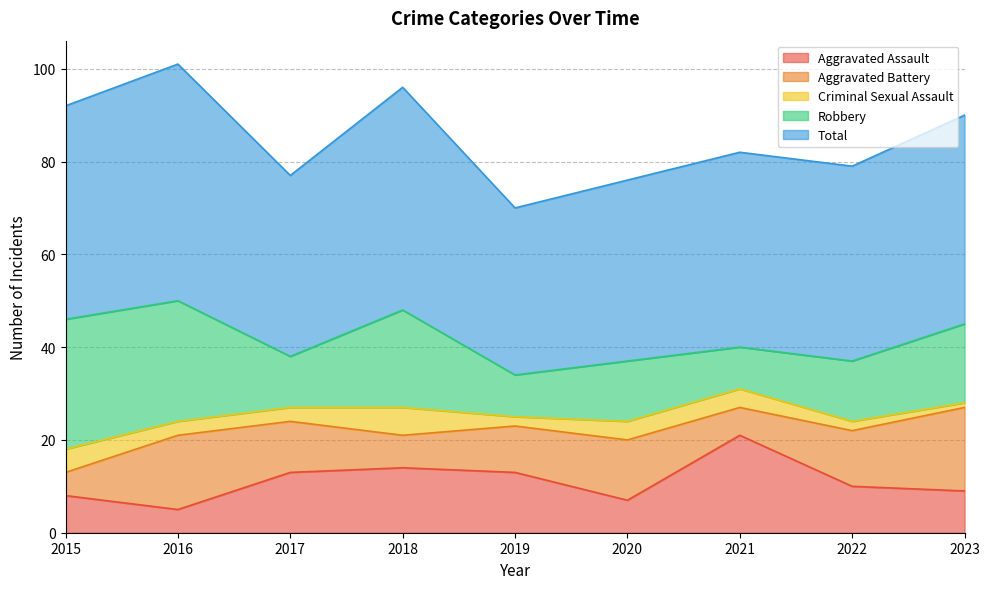

At which category is the sum across all series the highest?

2016